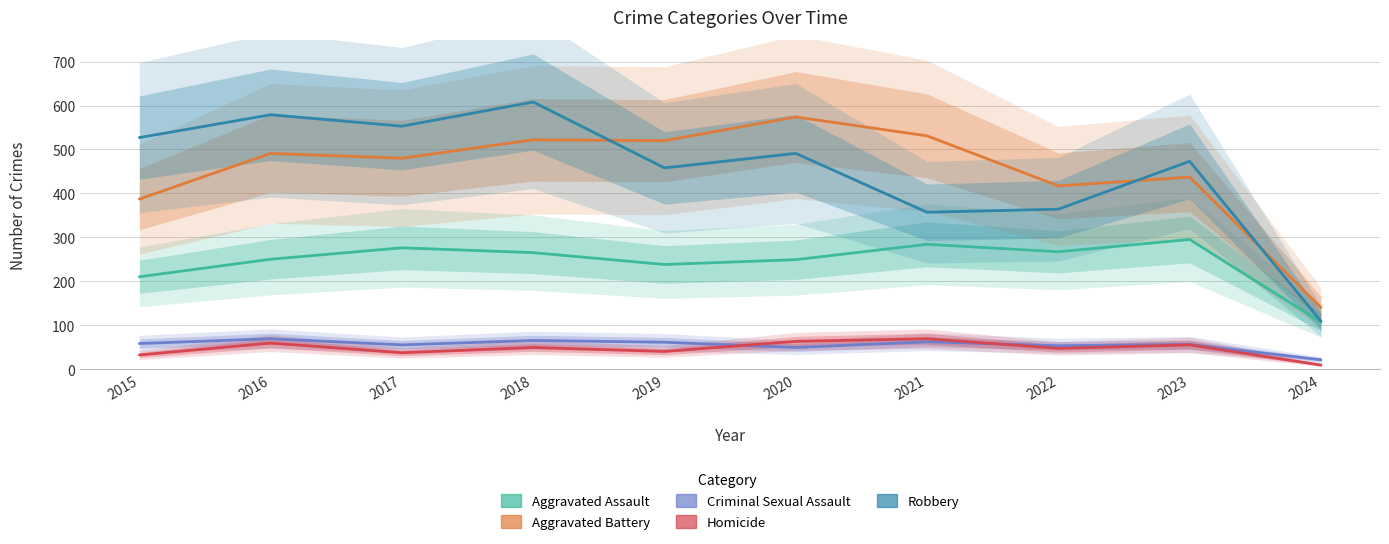

Which category has the lowest value in the Criminal Sexual Assault series?

2024